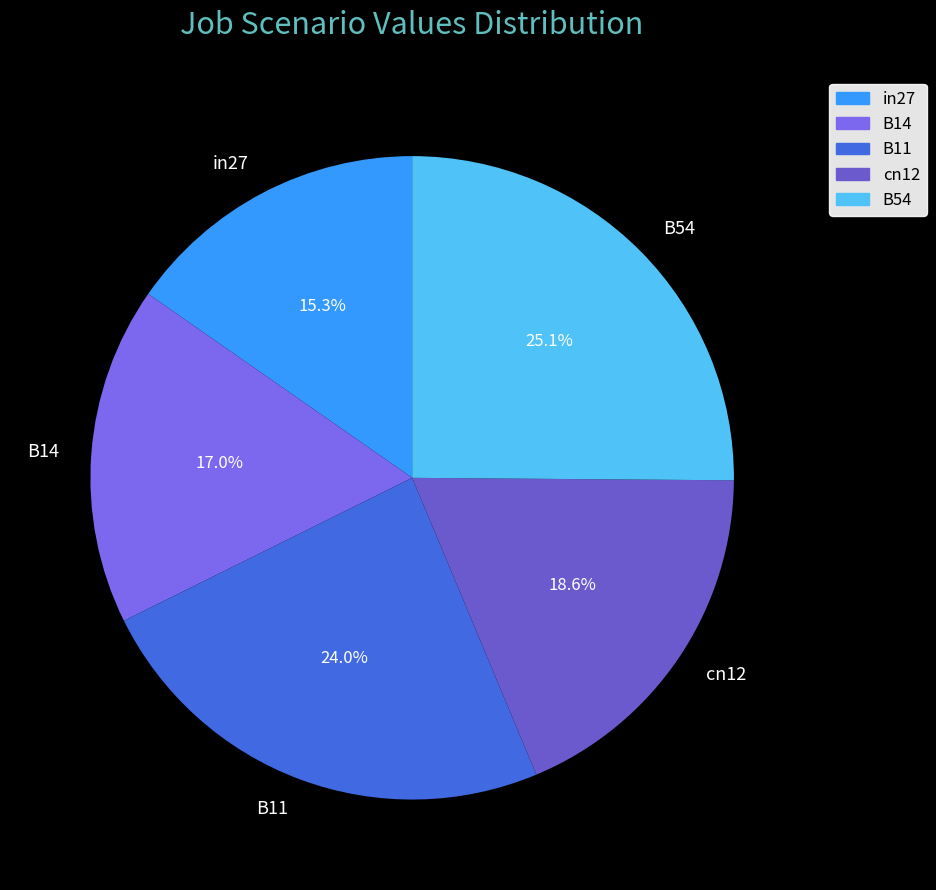

To the nearest percent, what percentage of the pie is B11?

24%